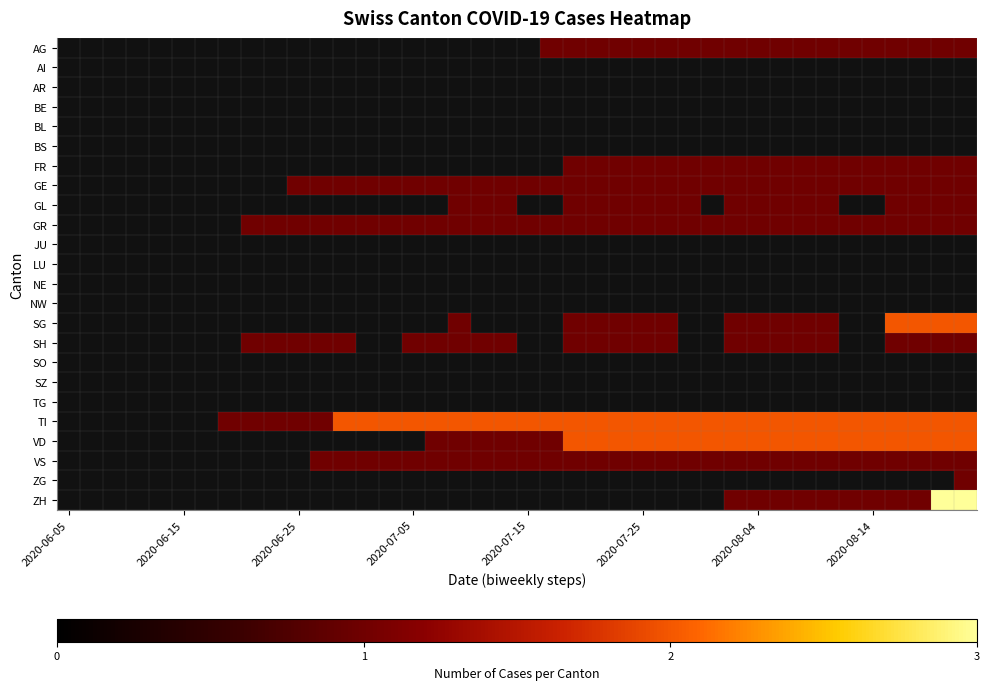

At which category does the chart reach its peak across all series?

38